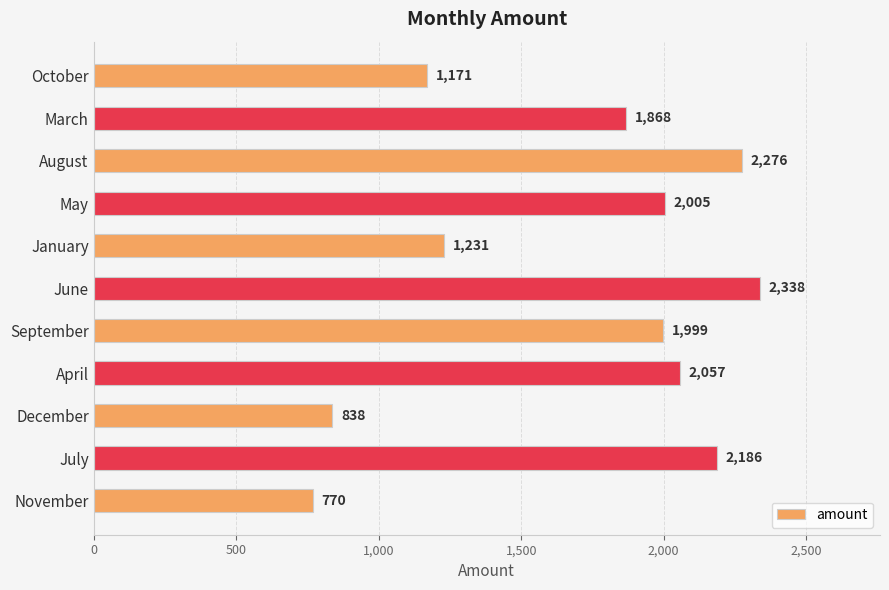

Reading top to bottom, transcribe all the data shown in this chart.

1171	1868	2276	2005	1231	2338	1999	2057	838	2186	770